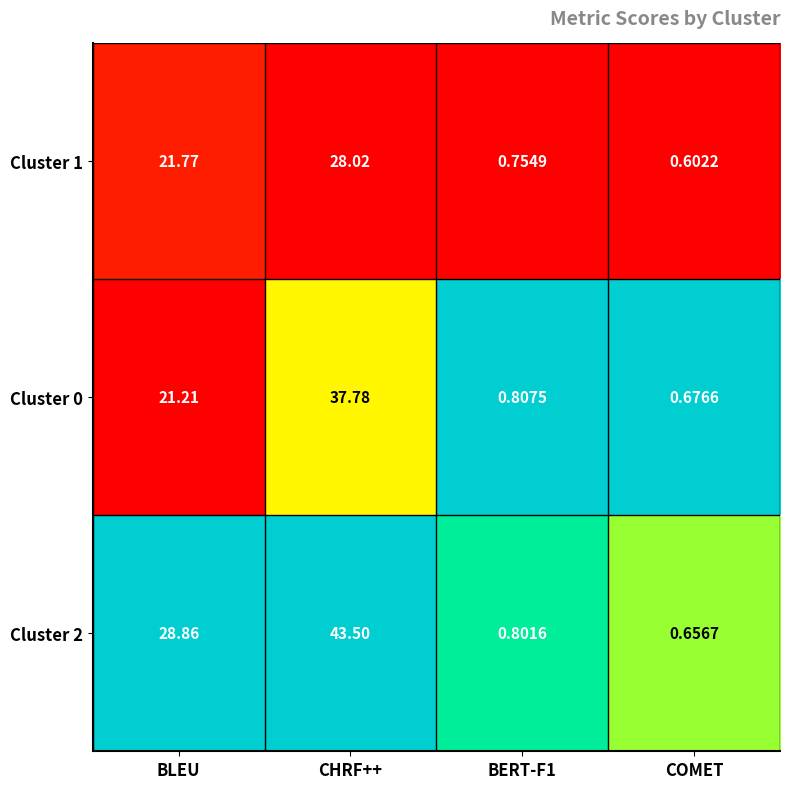

Where does the Cluster 2 series first go above 28?

BLEU